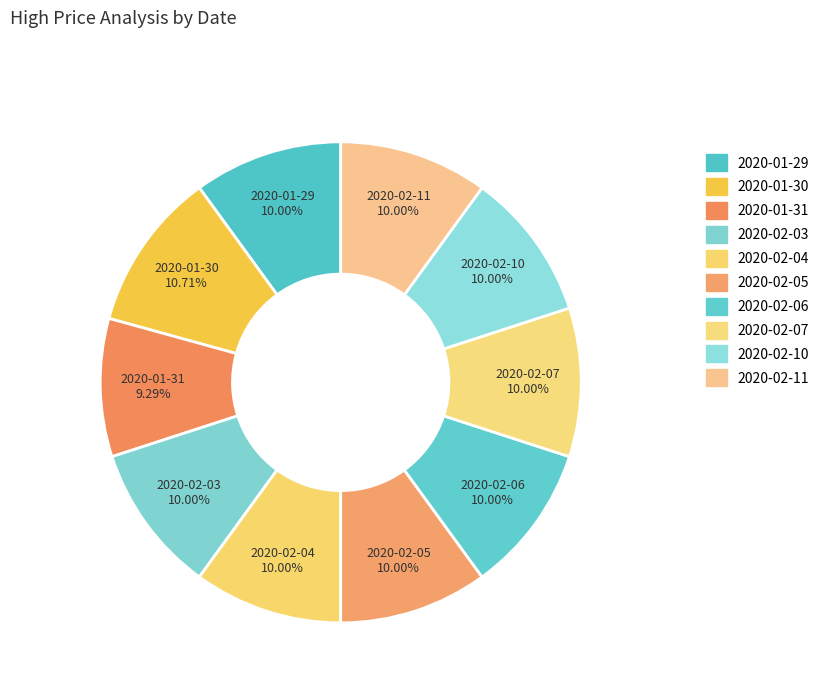

True or false: 2020-02-07 accounts for 24% of the total.

False